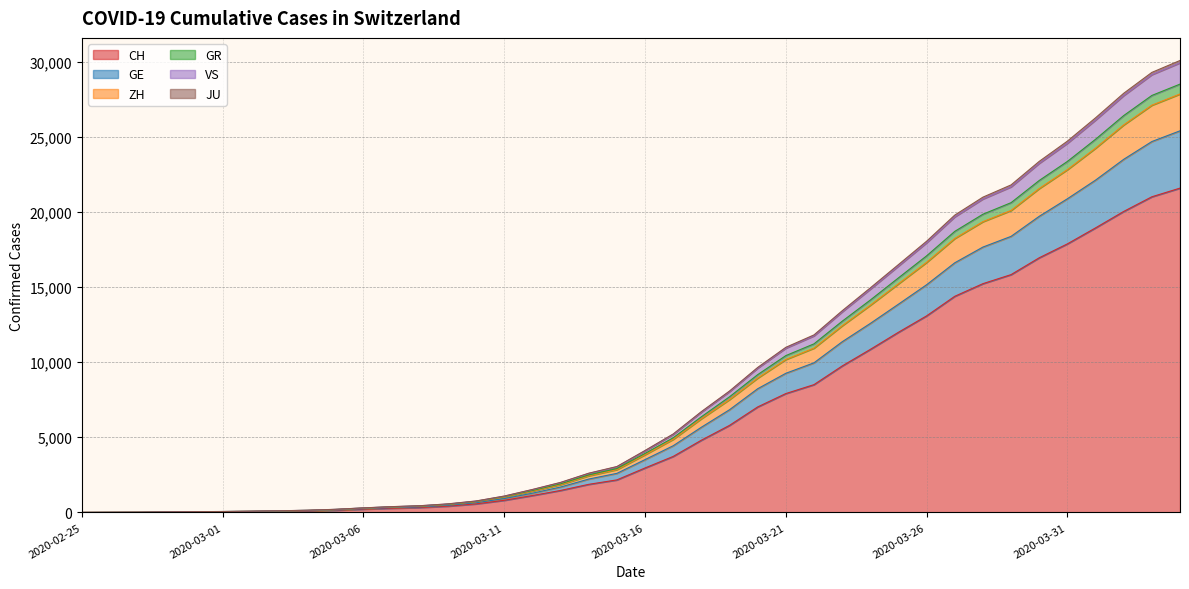

Which label corresponds to the smallest value in the chart?

2020-02-25